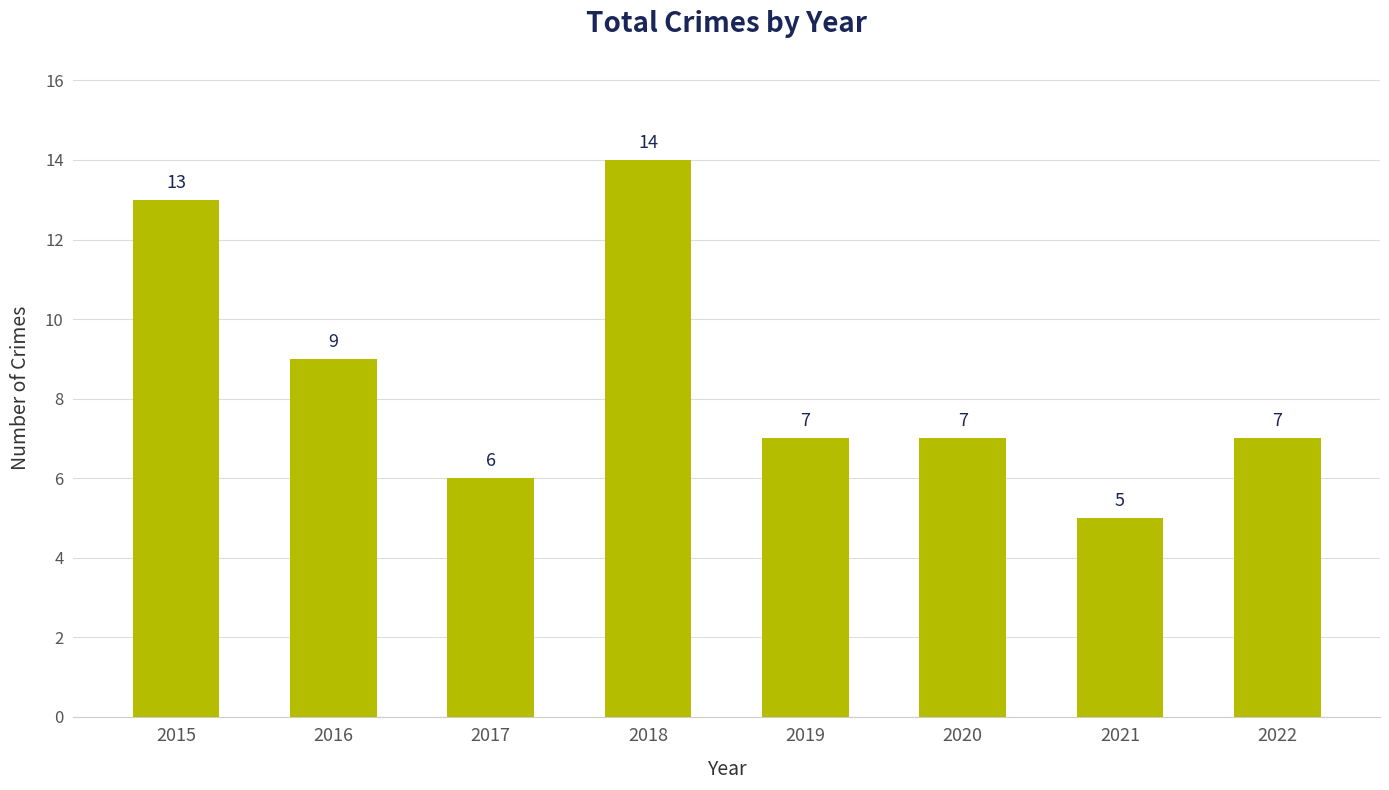

Which has a higher value, 2015 or 2022?

2015